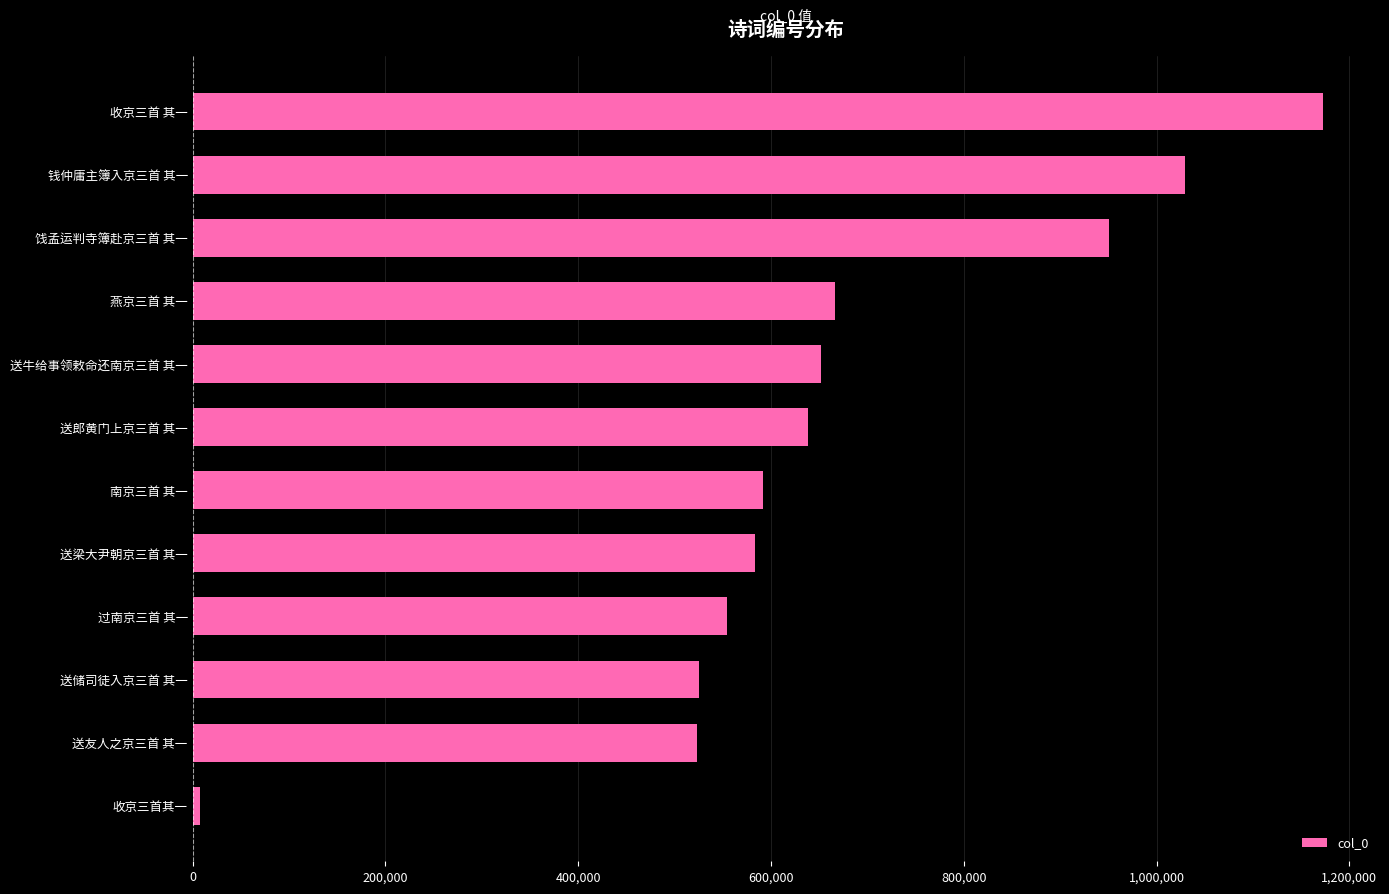

What is the sum of all values?

7895078